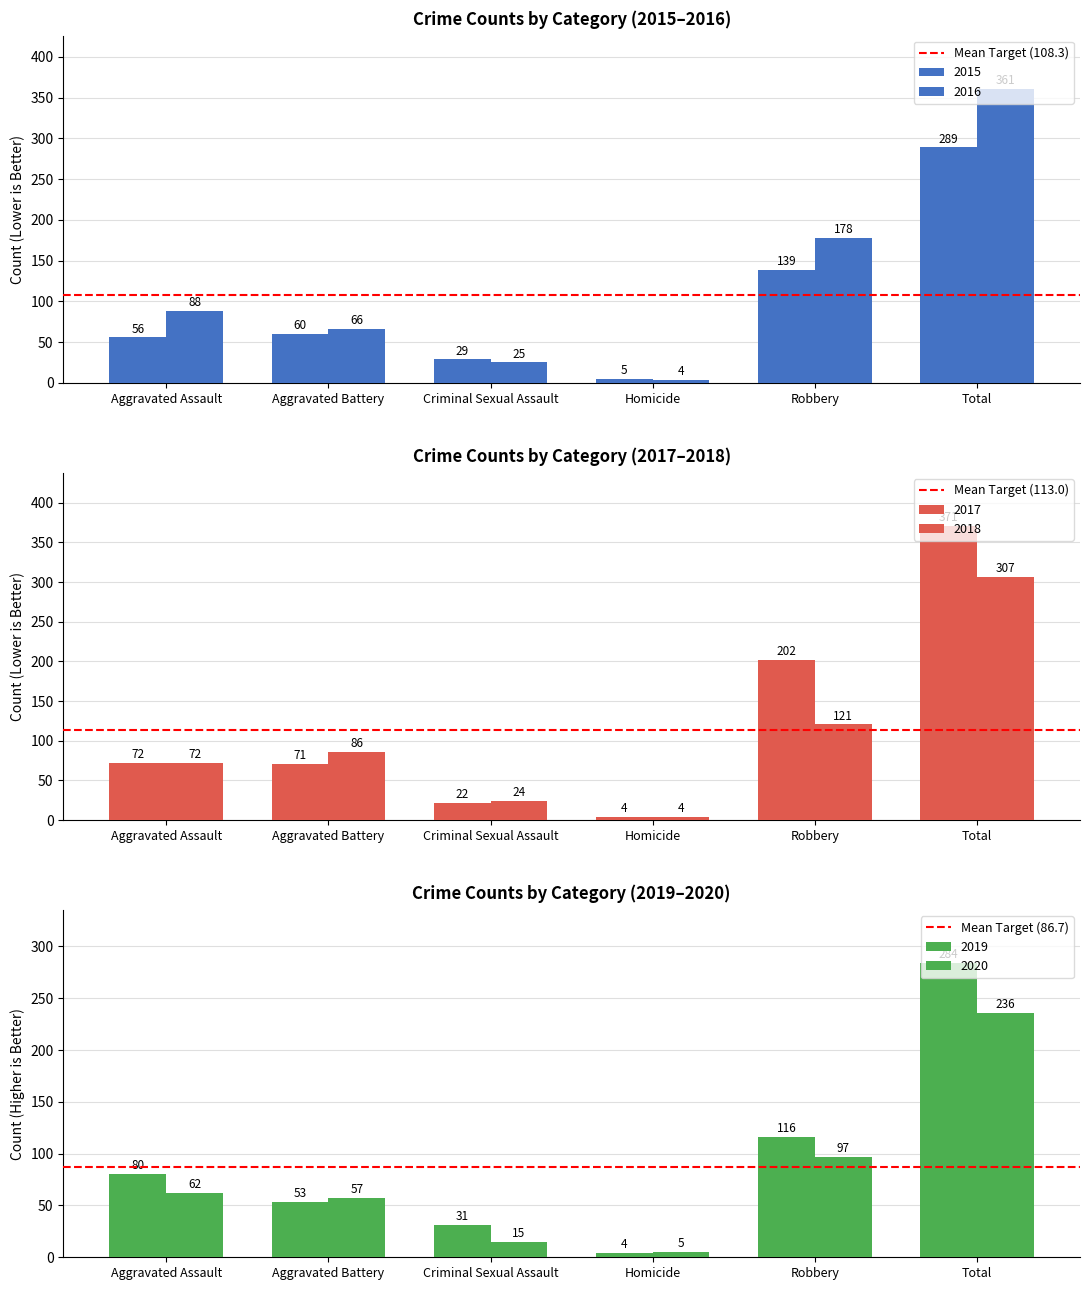

What is the minimum value for Mean Target (113.0)?

113.0